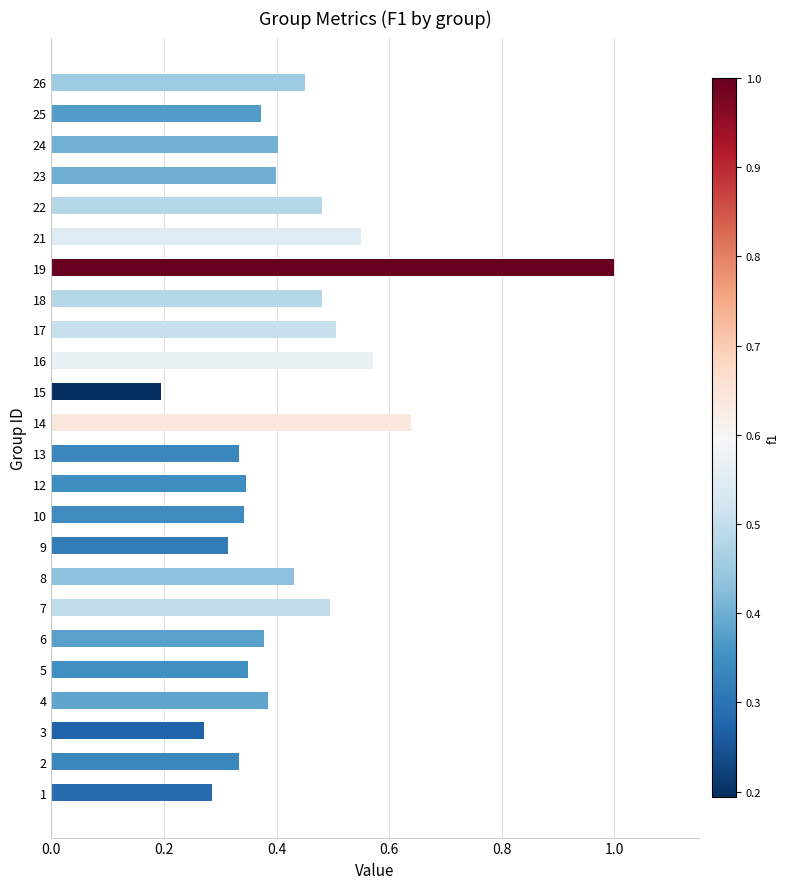

What is the sum of the values at 18 and 19?

1.5